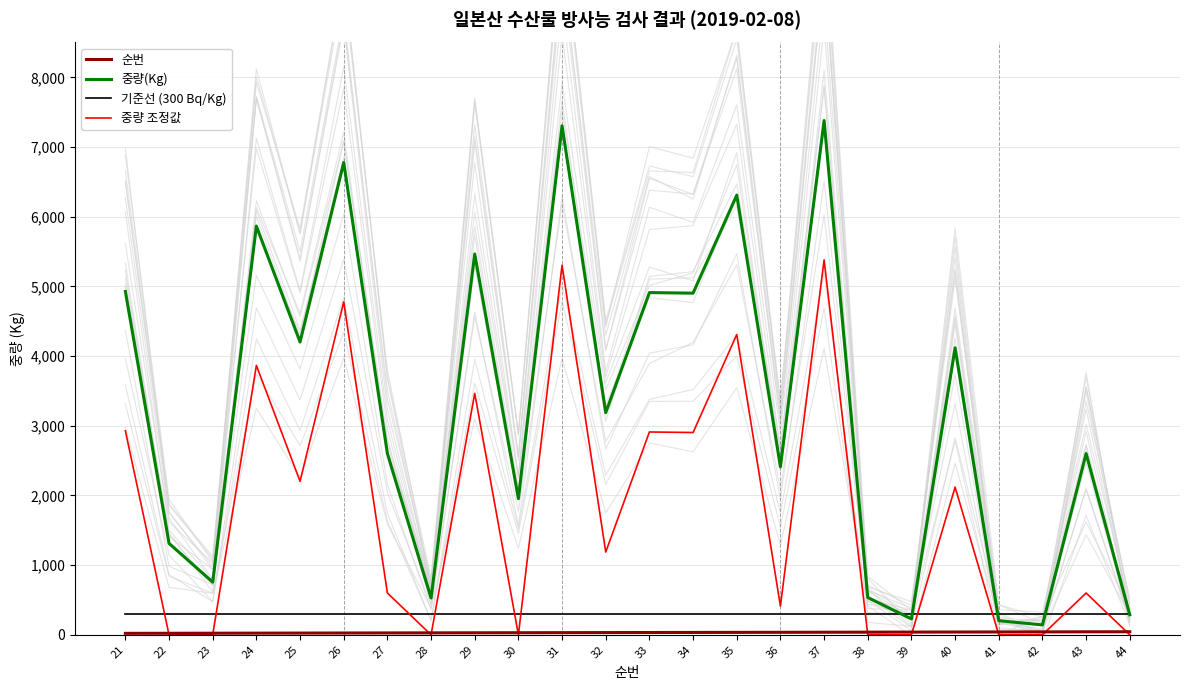

The value of 순번 at 29 is 29. True or false?

True